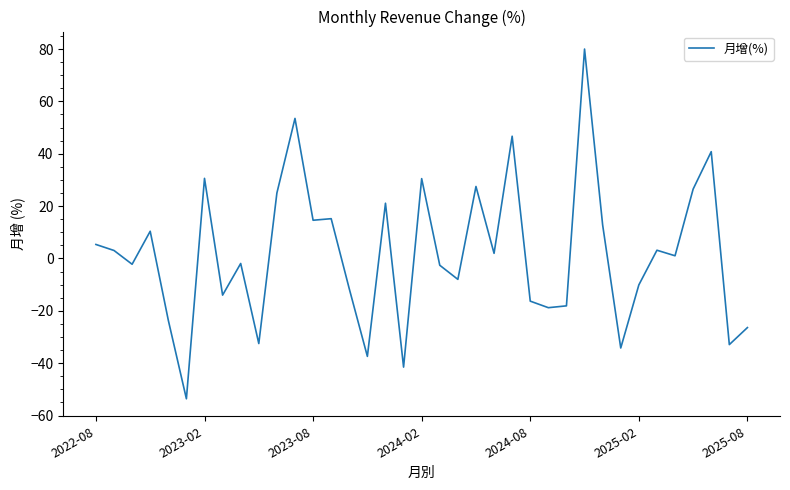

How many lines are shown in the chart?

1